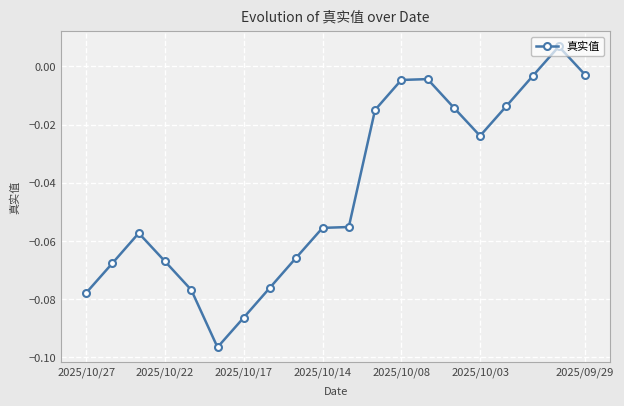

How many negative values are there?

19